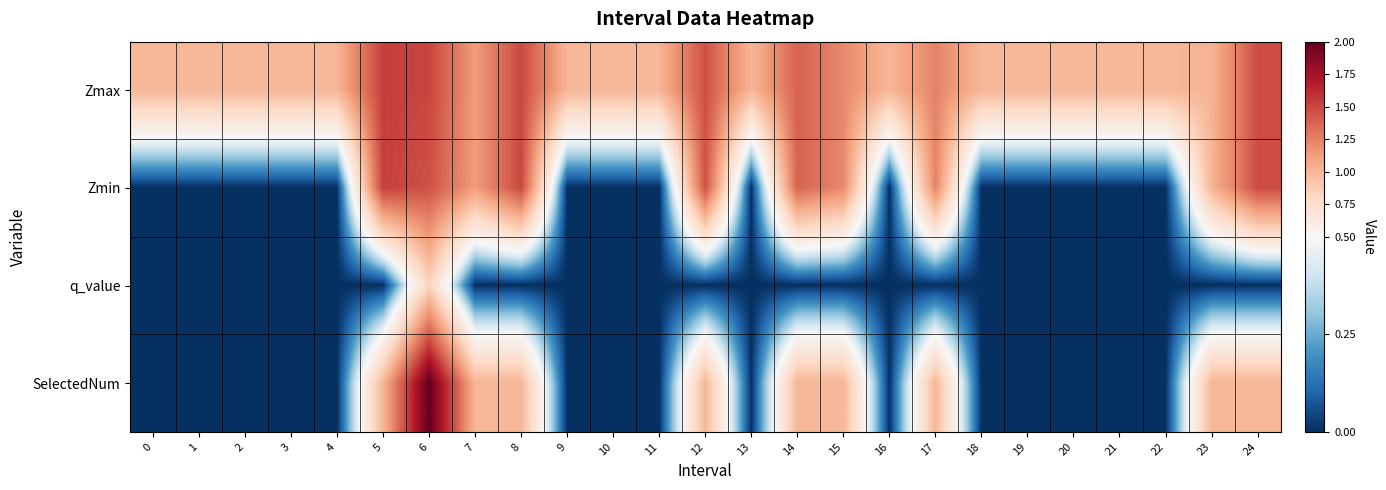

At which category is the sum across all series the highest?

6